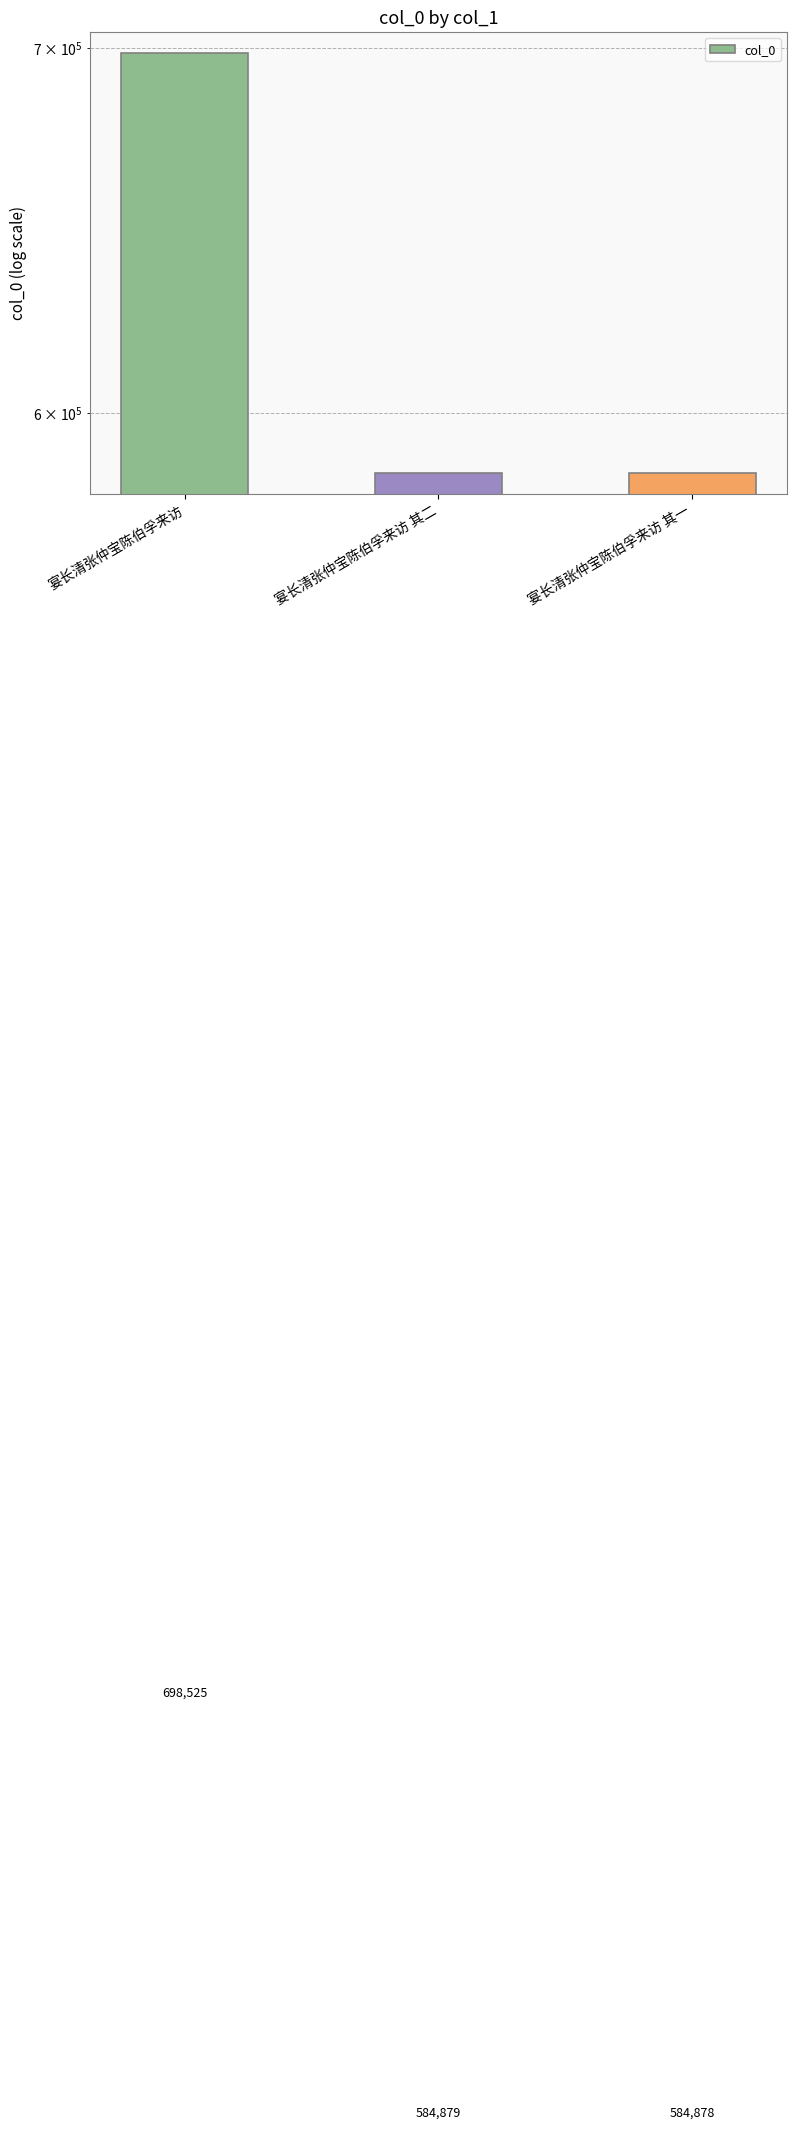

Which category has the lowest value across all series?

宴长清张仲宝陈伯孚来访 其一